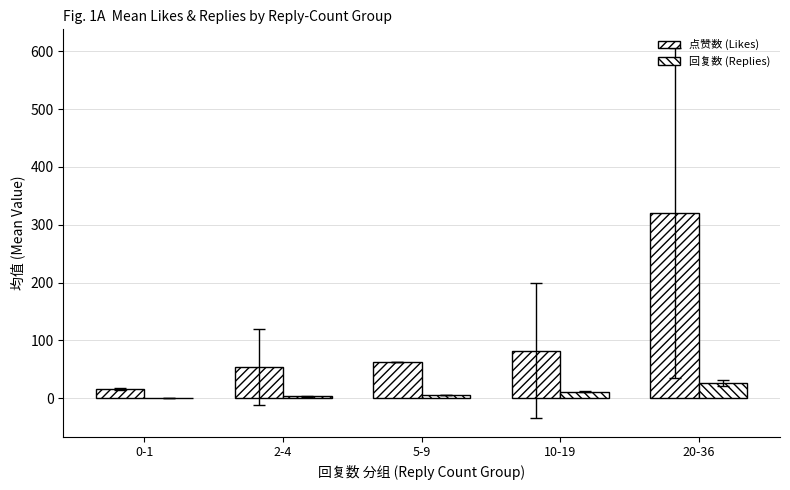

The 回复数 (Replies) series shows 0.3 at 0-1. True or false?

False